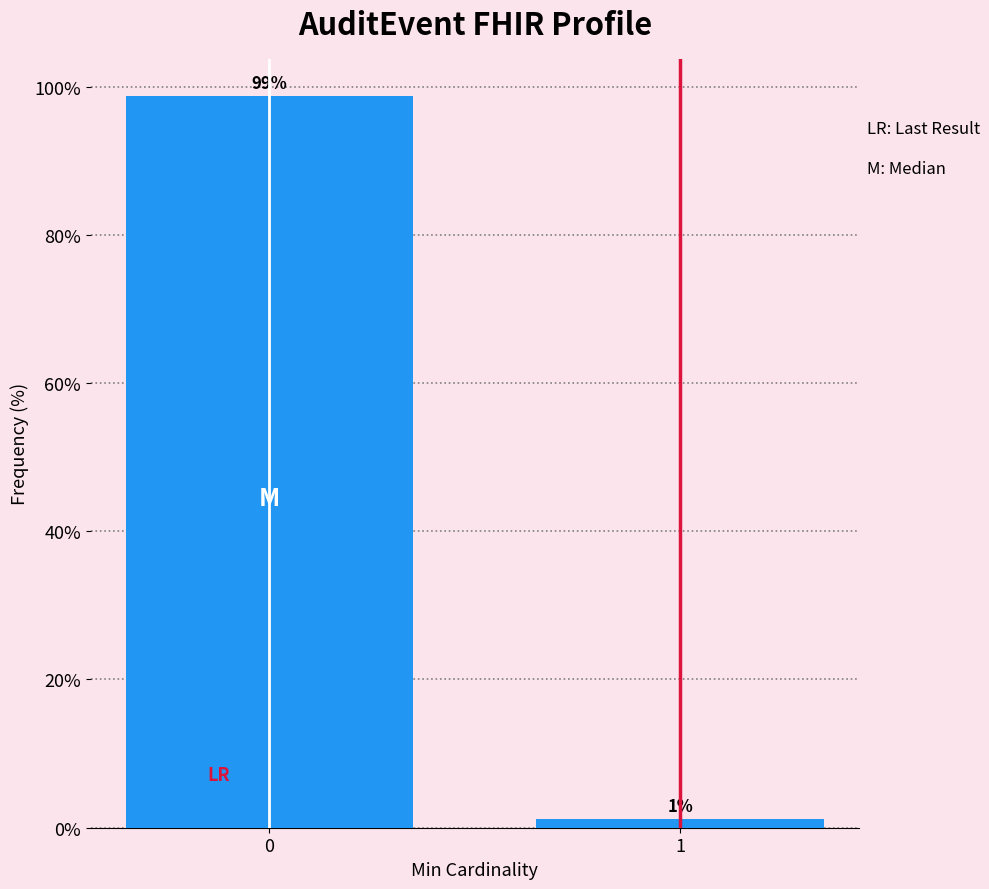

What is the value of the 1st bar from the left?

98.8